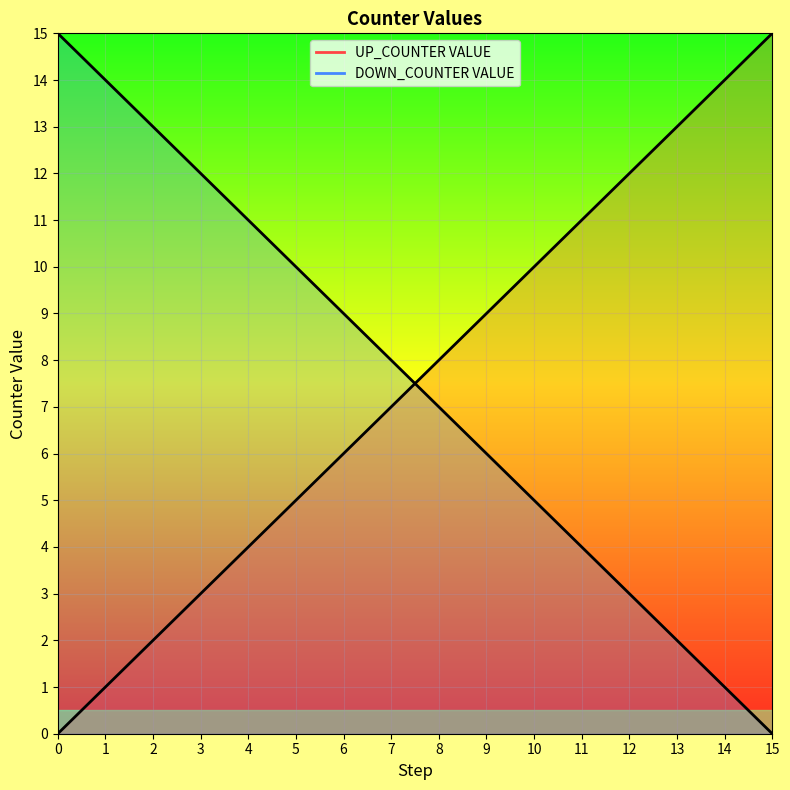

Rank the series at 8 from highest to lowest value.

UP_COUNTER VALUE, DOWN_COUNTER VALUE